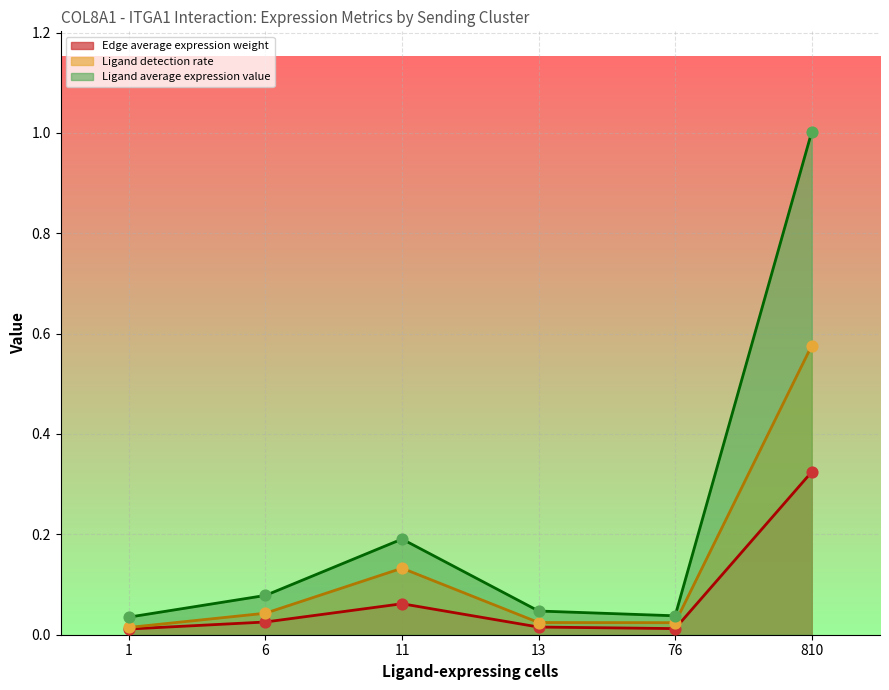

What are all the series names shown in the legend?

Edge average expression weight, Ligand detection rate, Ligand average expression value